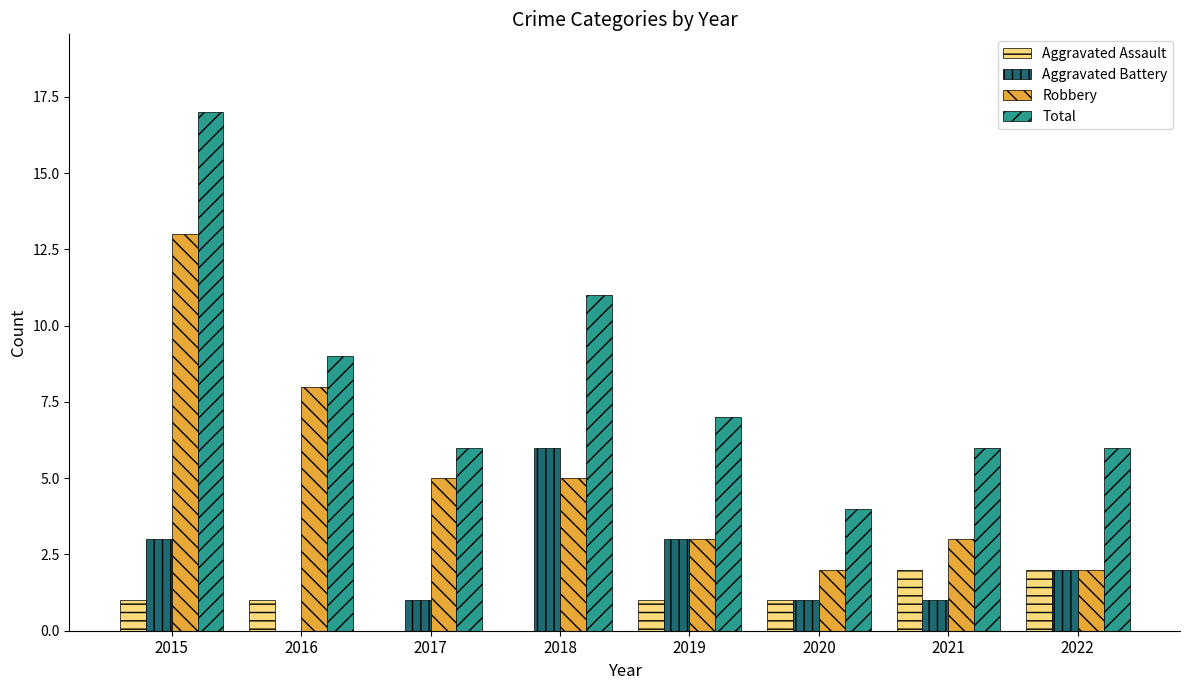

Which series has the largest total across all categories?

Total